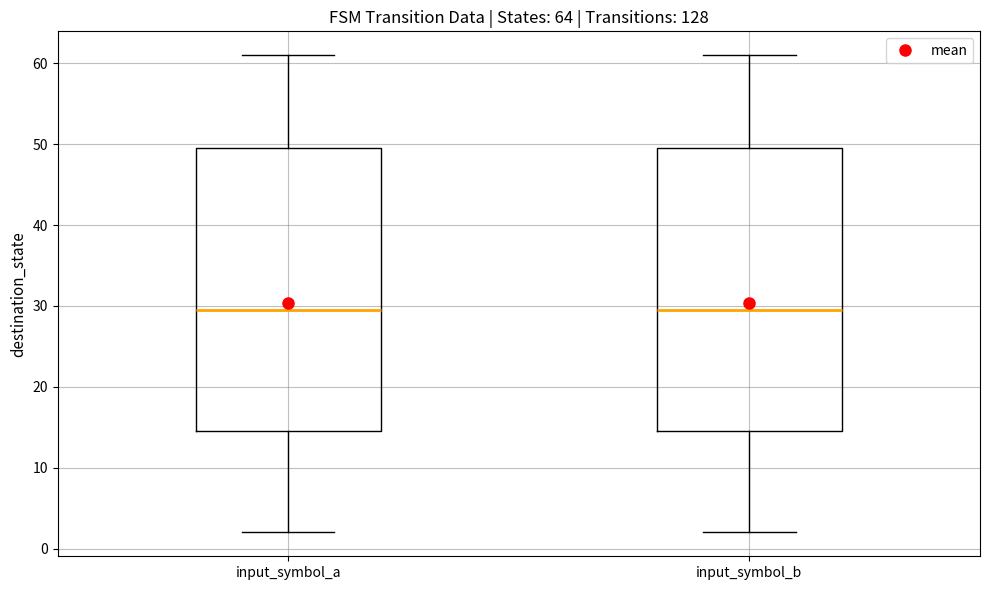

Where does the median line of the box for input_symbol_a sit on the y-axis? The values are not printed on the chart, so give them approximately, as read against the axis.

30